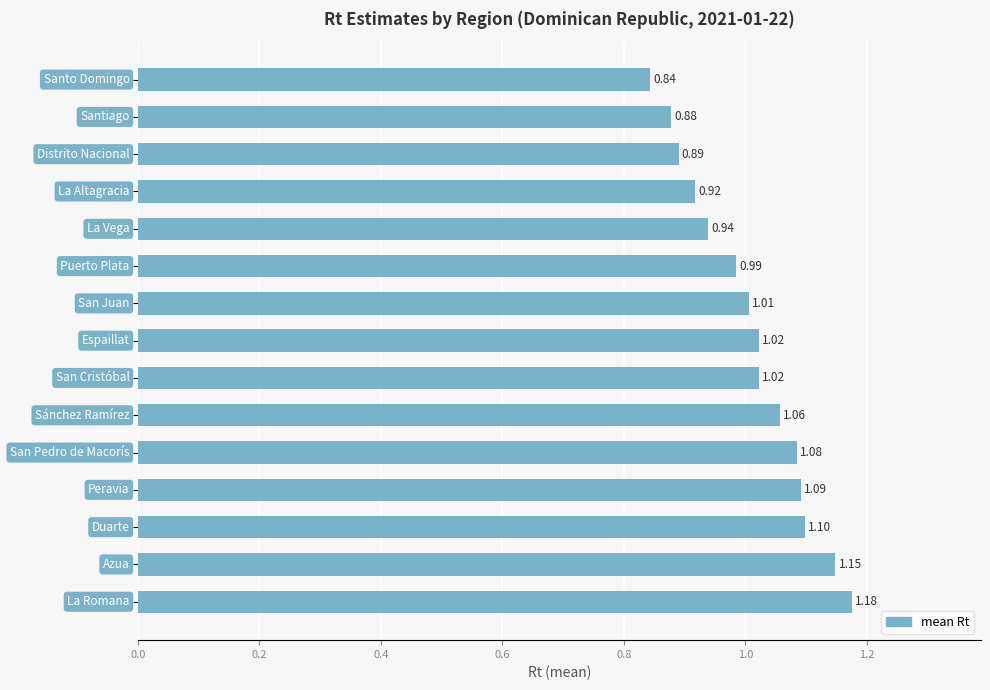

What is the difference between the maximum and minimum values?

0.3